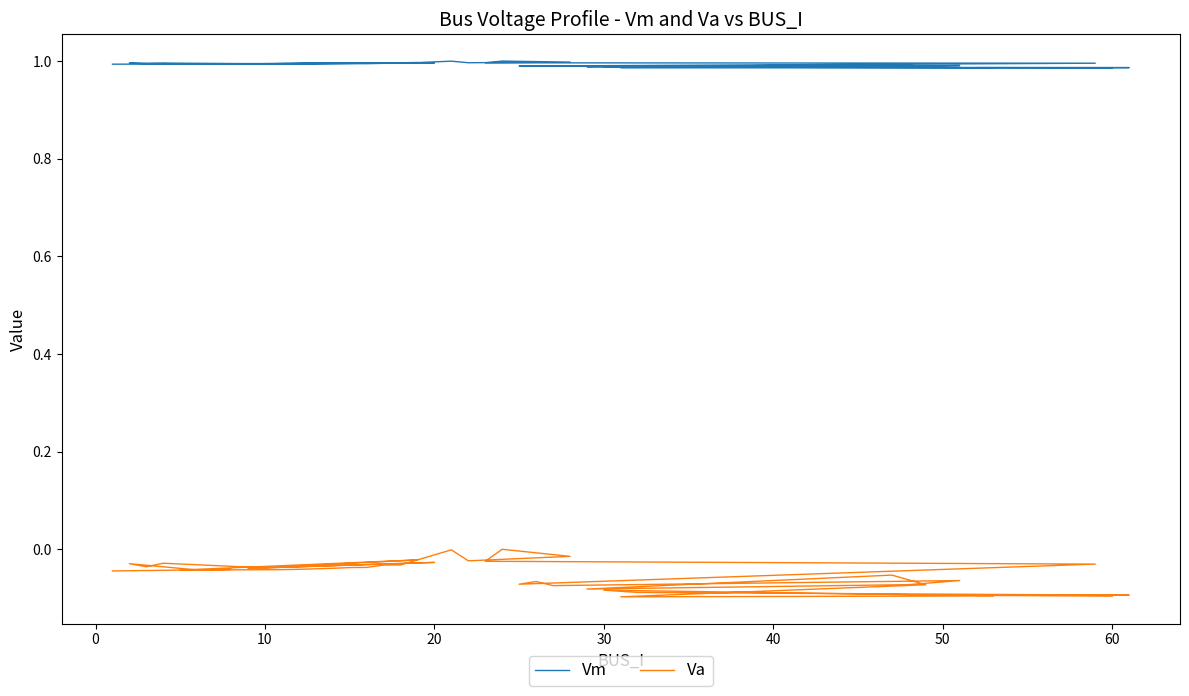

Reading left to right, list all the values displayed in this chart.

Vm: 1.0	1.0	1.0	1.0	1.0	1.0	1.0	1.0	1.0	1.0	1.0	1.0	1.0	1.0	1.0	1.0	1.0	1.0	1.0	1.0	1.0	1.0	1.0	1.0	1.0	1.0	1.0	1.0	1.0	1.0	1.0	1.0	1.0	1.0	1.0	1.0	1.0	1.0	1.0	1.0
Va: -0.0	-0.0	-0.0	-0.0	-0.0	-0.0	-0.0	-0.0	-0.0	-0.0	-0.0	-0.0	-0.0	-0.0	-0.0	-0.0	-0.0	-0.0	-0.0	-0.0	-0.0	-0.0	0.0	-0.0	-0.0	-0.1	-0.1	-0.1	-0.1	-0.1	-0.1	-0.1	-0.1	-0.1	-0.1	-0.1	-0.1	-0.1	-0.1	-0.1